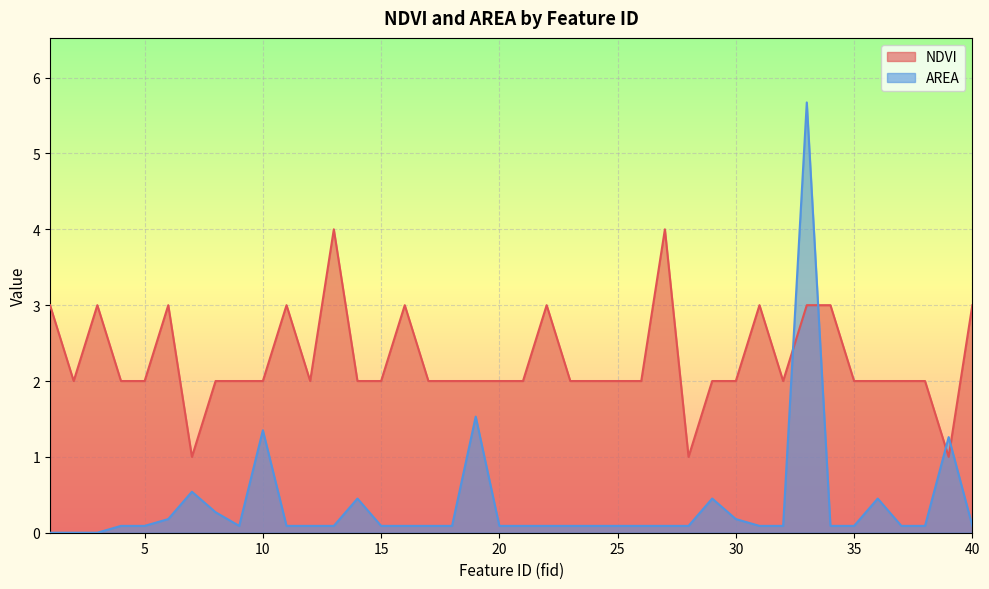

What is the value of the AREA point at the 16th from the left?

0.1